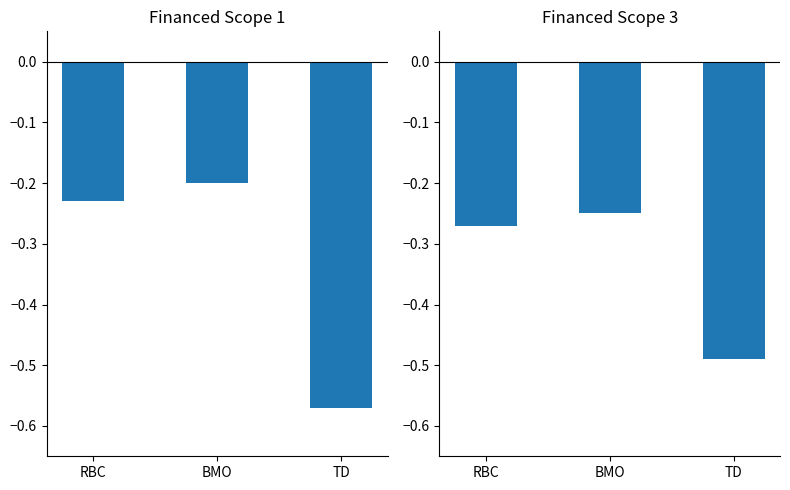

What is the difference between the maximum and minimum values in the Financed Scope 1 series?

0.4